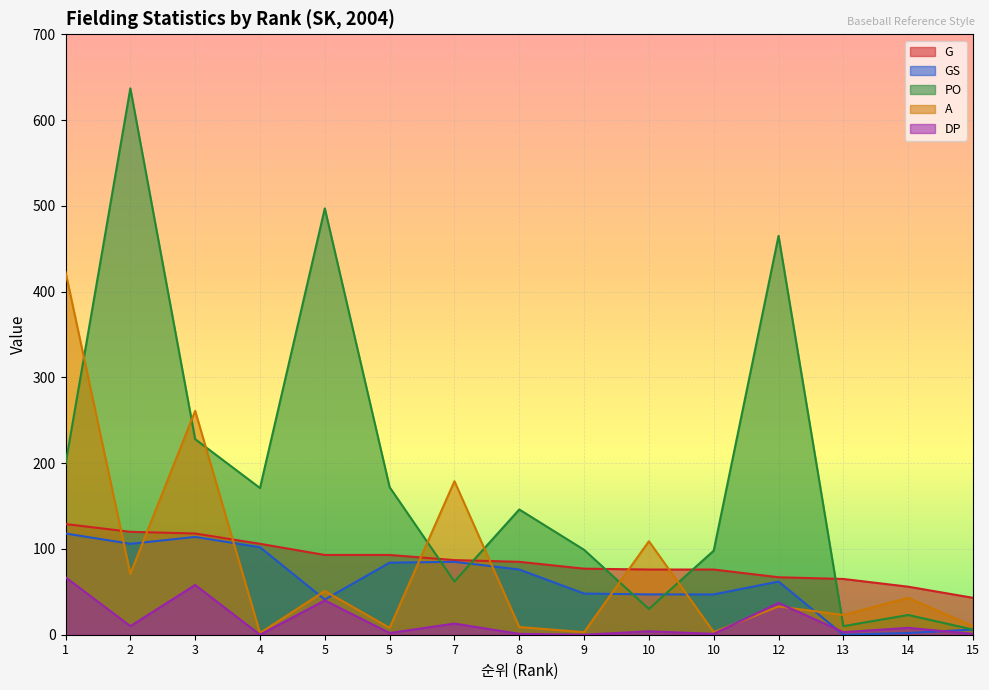

Which series has the largest total across all categories?

PO